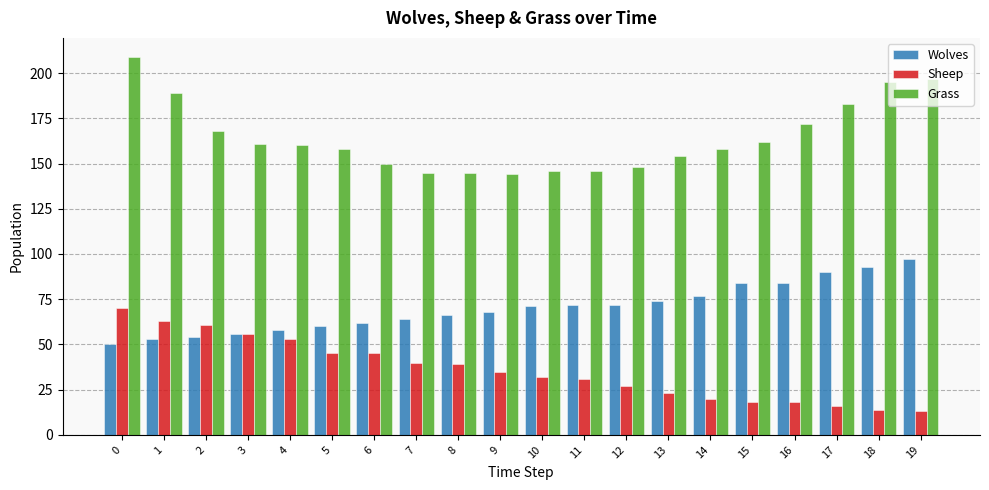

Is it true that Wolves equals 77 at 14?

True